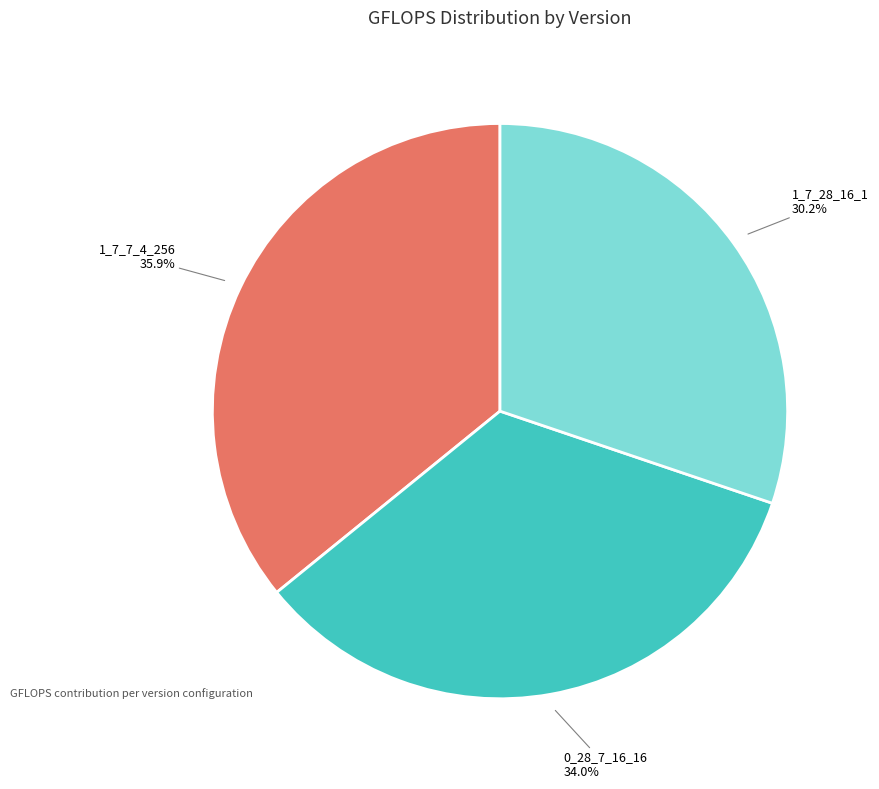

Is there any slice that represents more than half of the pie?

No